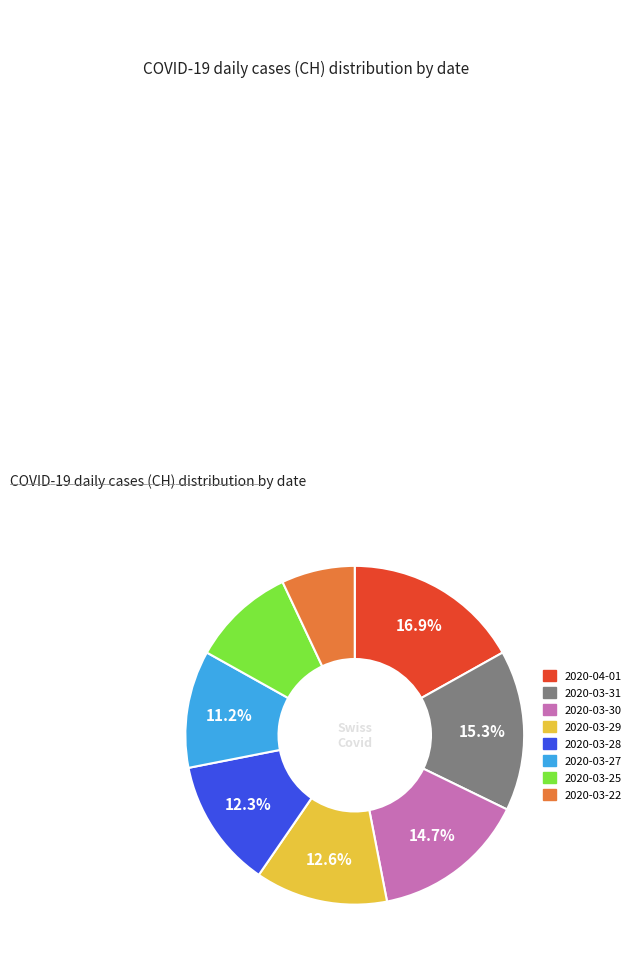

Is there a majority slice in this chart?

No